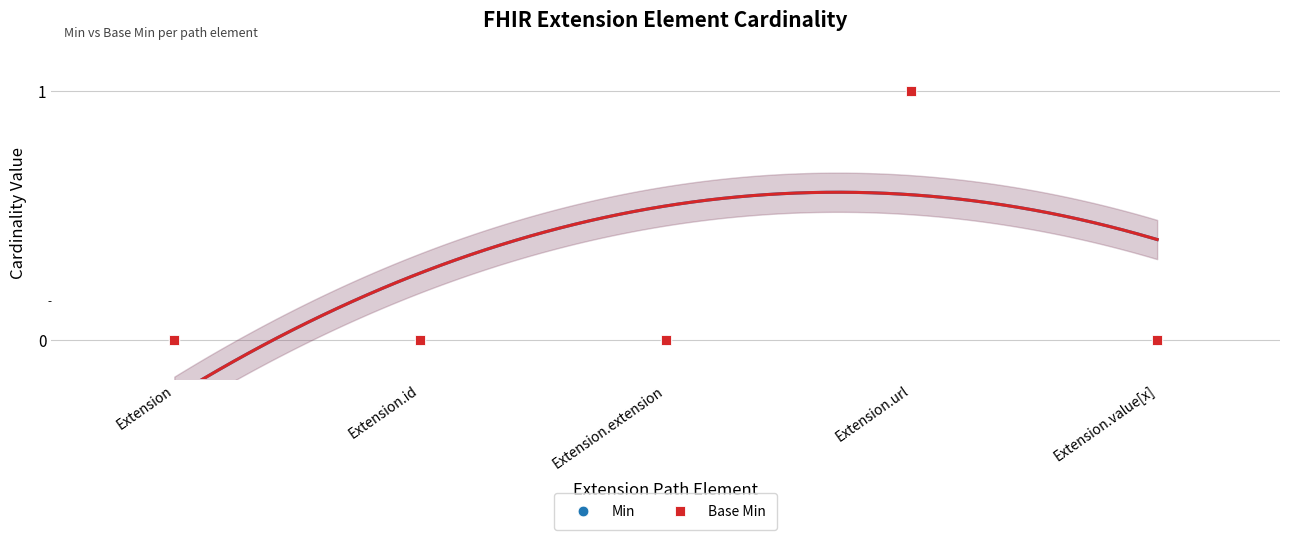

Is the value of Min at Extension.extension greater than the value of Base Min at Extension.id?

No